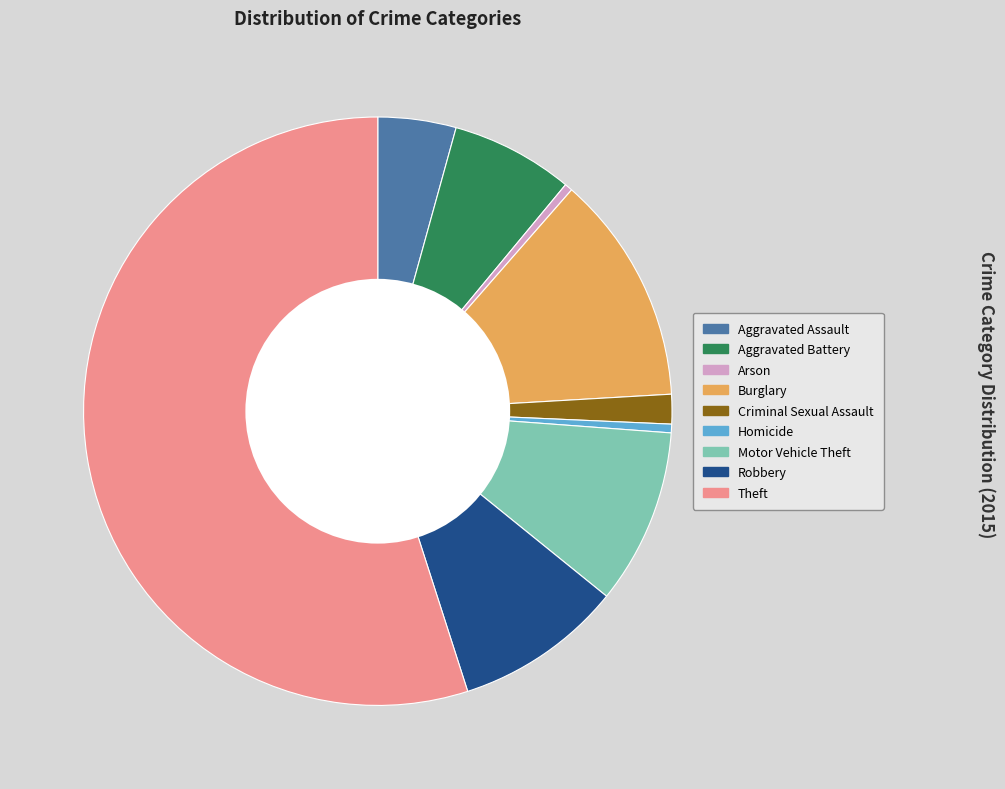

What is the ratio of the value at Theft to the value at Burglary?

4.3